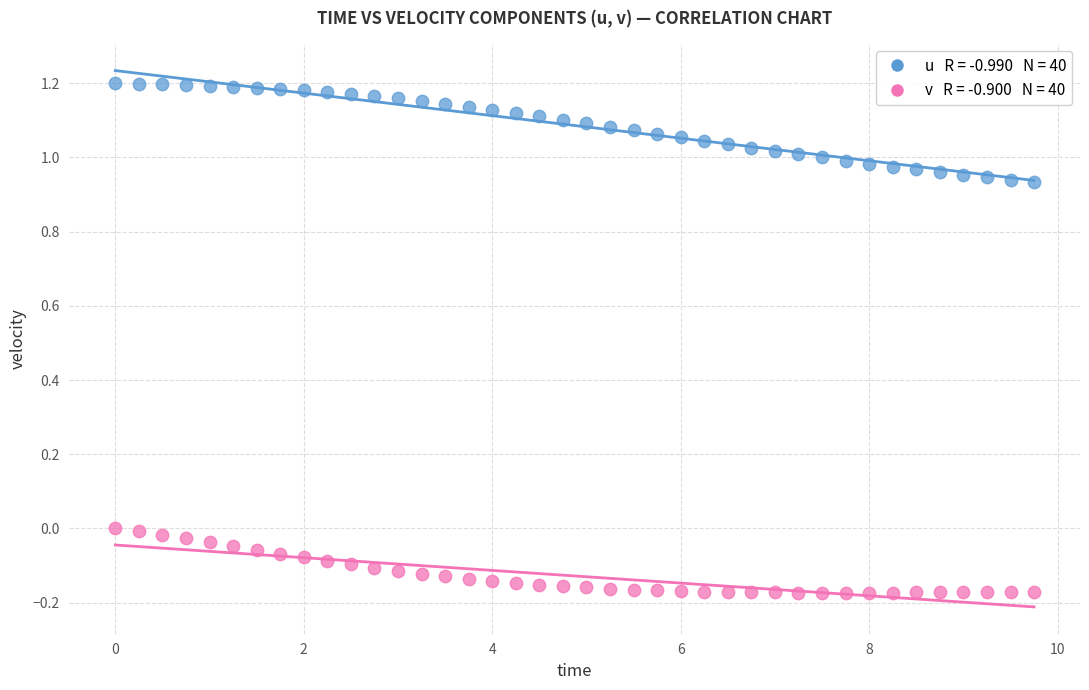

Across all data points, what is the range of Y values (max minus min)?

1.4